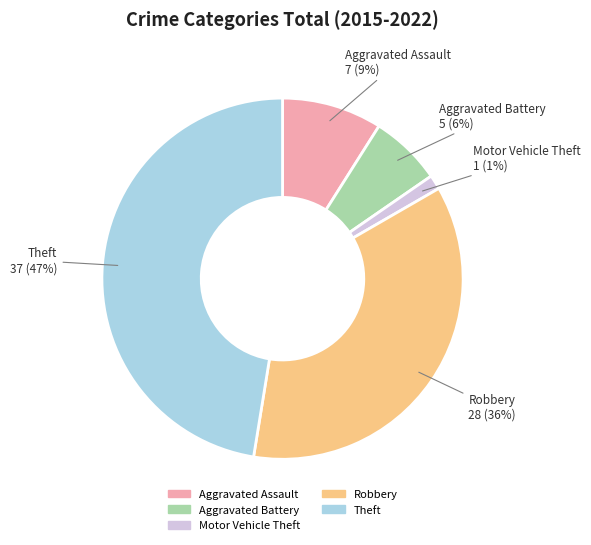

To the nearest percent, what is the combined percentage of Motor Vehicle Theft and Aggravated Assault?

10%